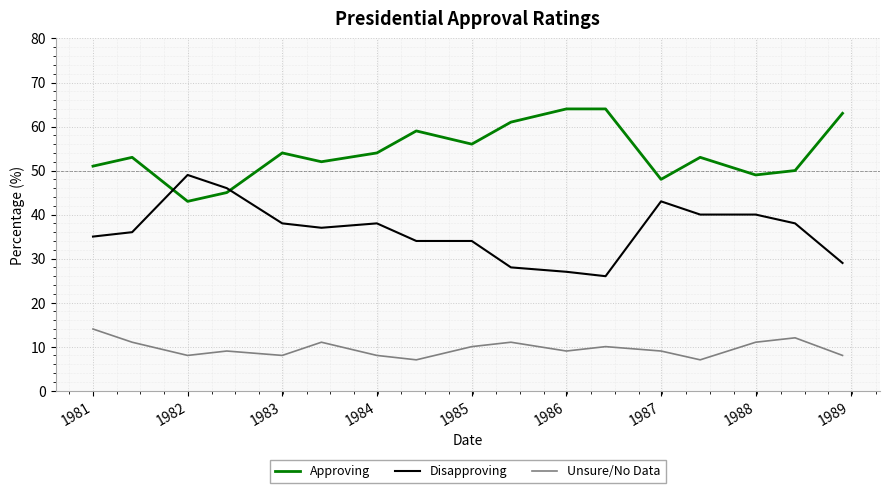

Which series has the largest total across all categories?

Approving